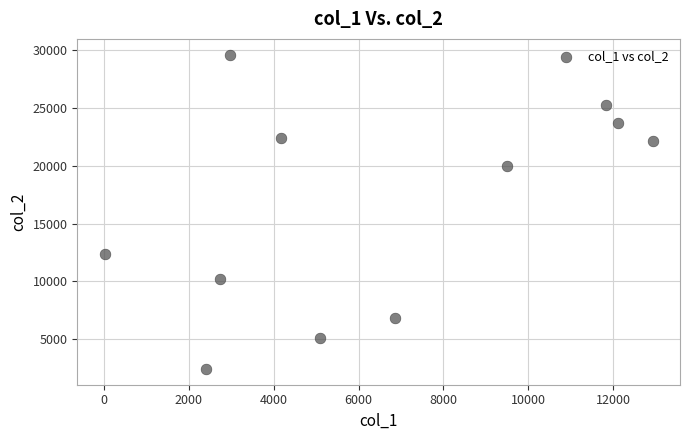

What Y value in the scatter plot is closest to 16017?

12403